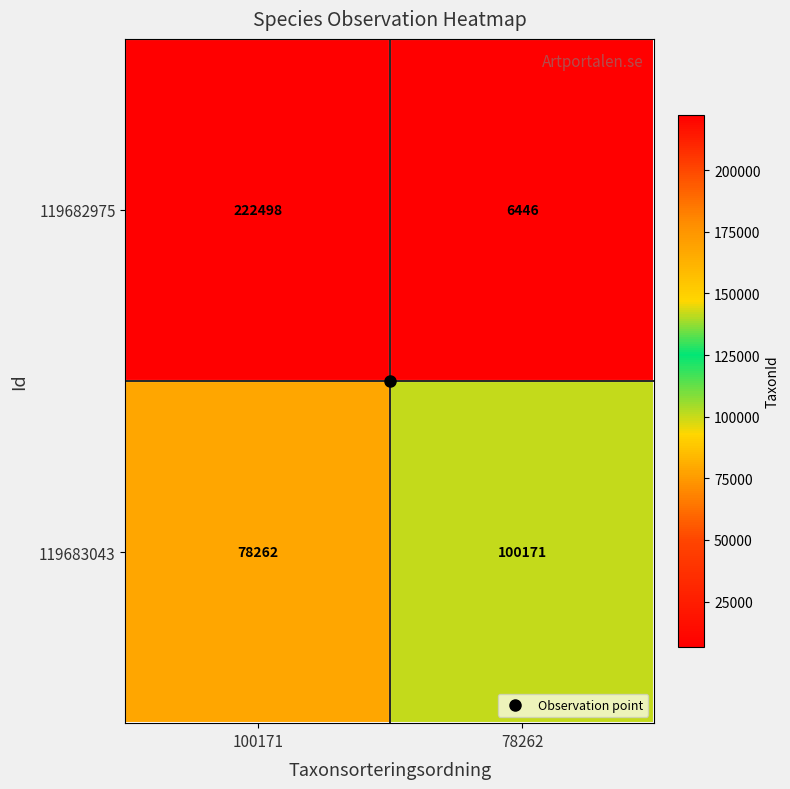

What is the maximum value shown in the chart?

222498